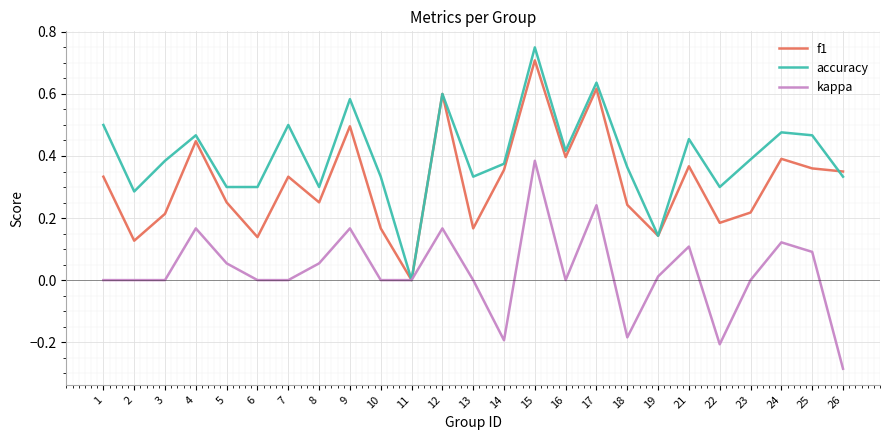

Which series has the largest total across all categories?

accuracy